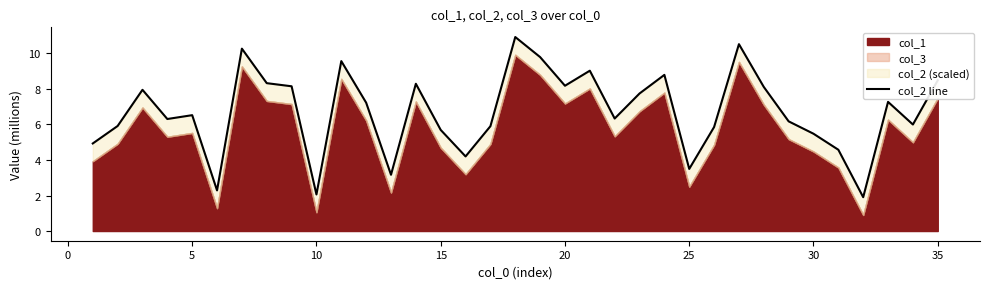

What is the value of the 1st point from the left?

4.9